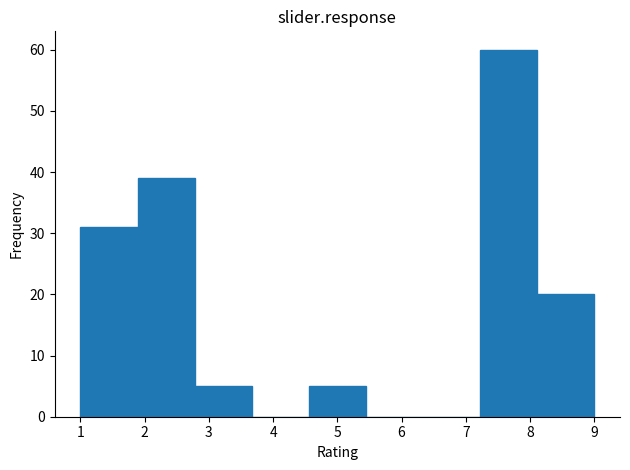

Which range on the x-axis has the tallest bar?

7.2 to 8.1